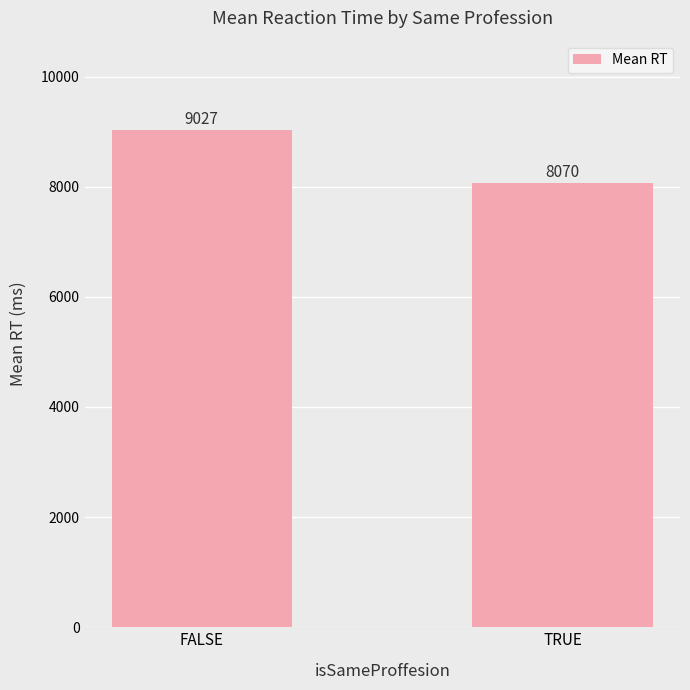

How many data points are less than 9026?

1